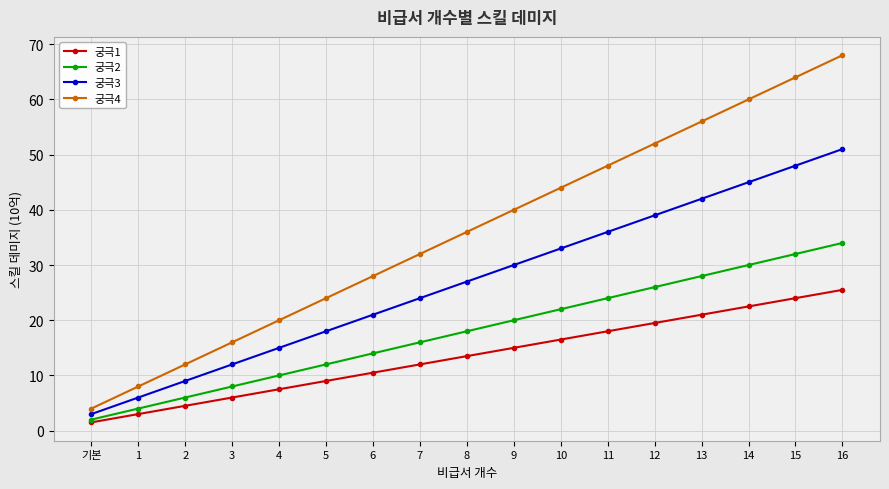

How many categories are shown in the chart?

17